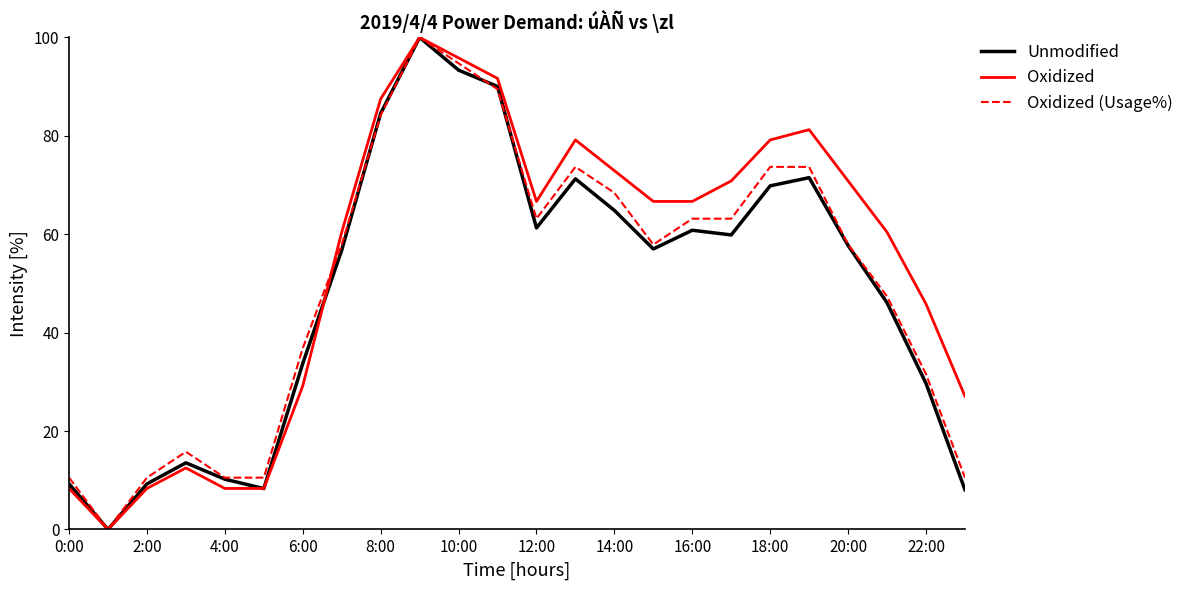

What is the highest value of the Unmodified series?

100.0